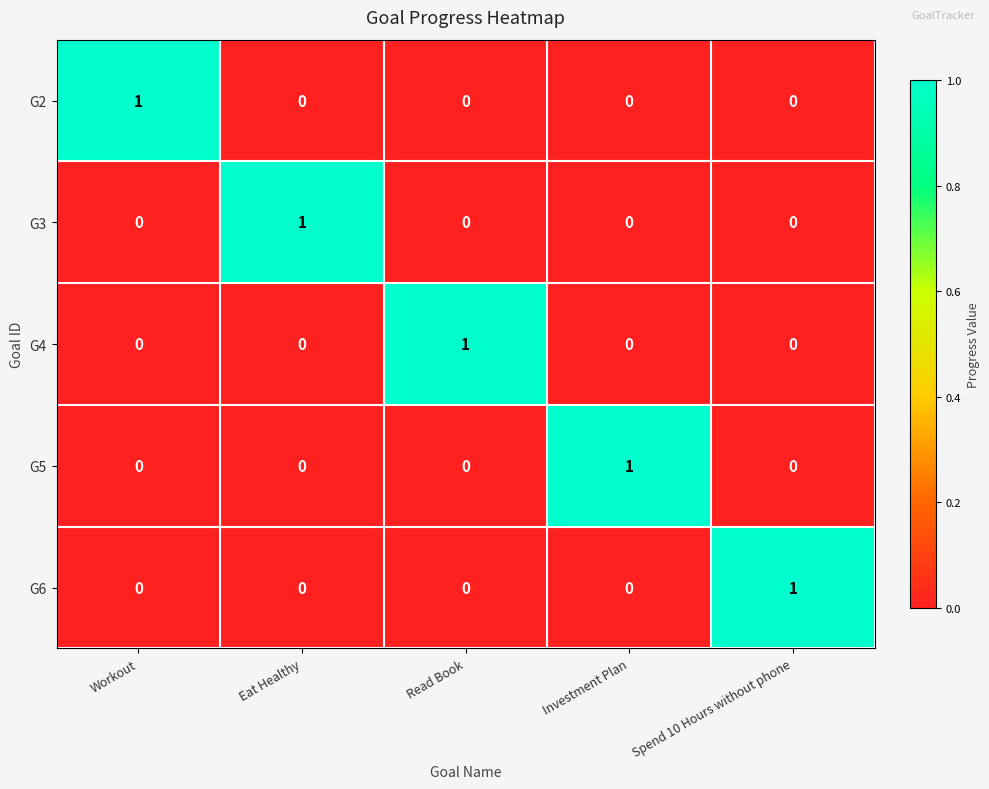

Is it true that G6 equals -1 at Workout?

False